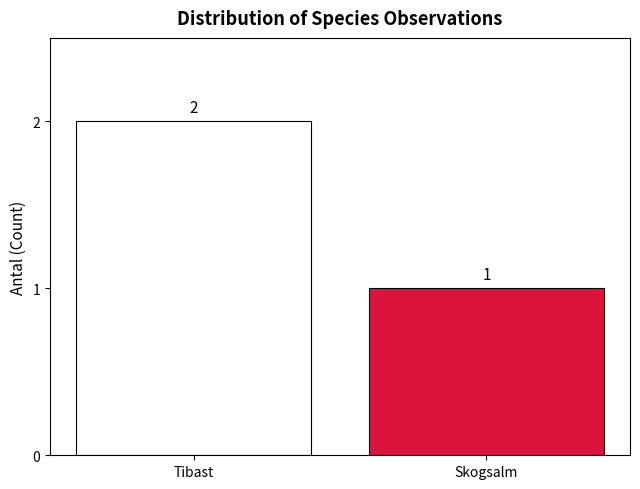

What is the smallest value displayed?

1